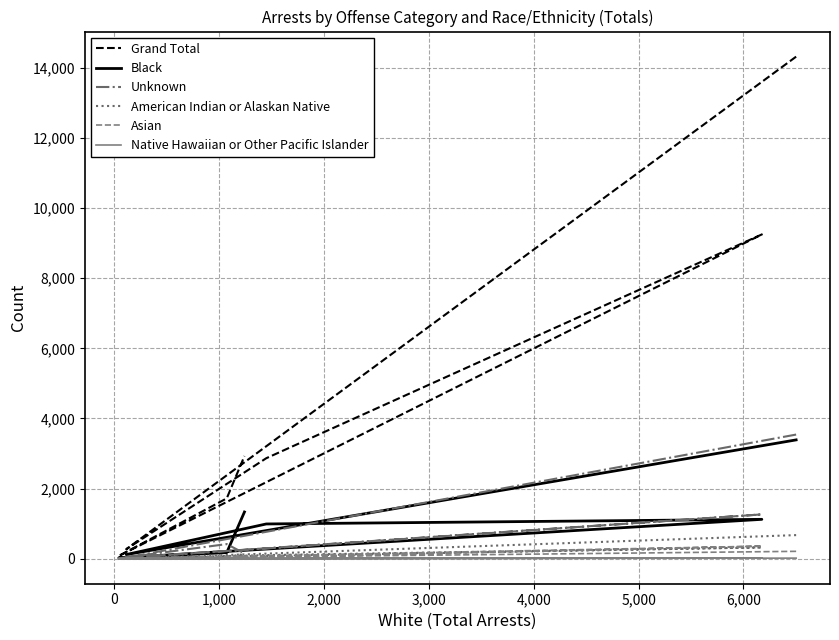

What is the highest value of the Asian series?

356